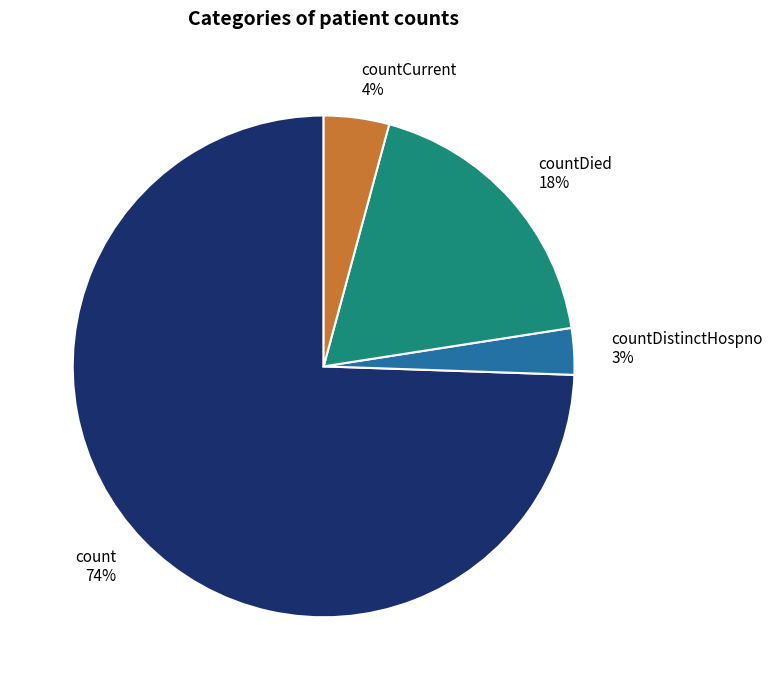

Which slice represents more than half of the pie?

count